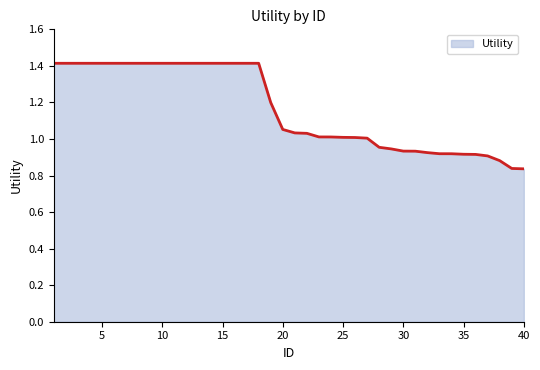

What is the maximum value shown in the chart?

1.4